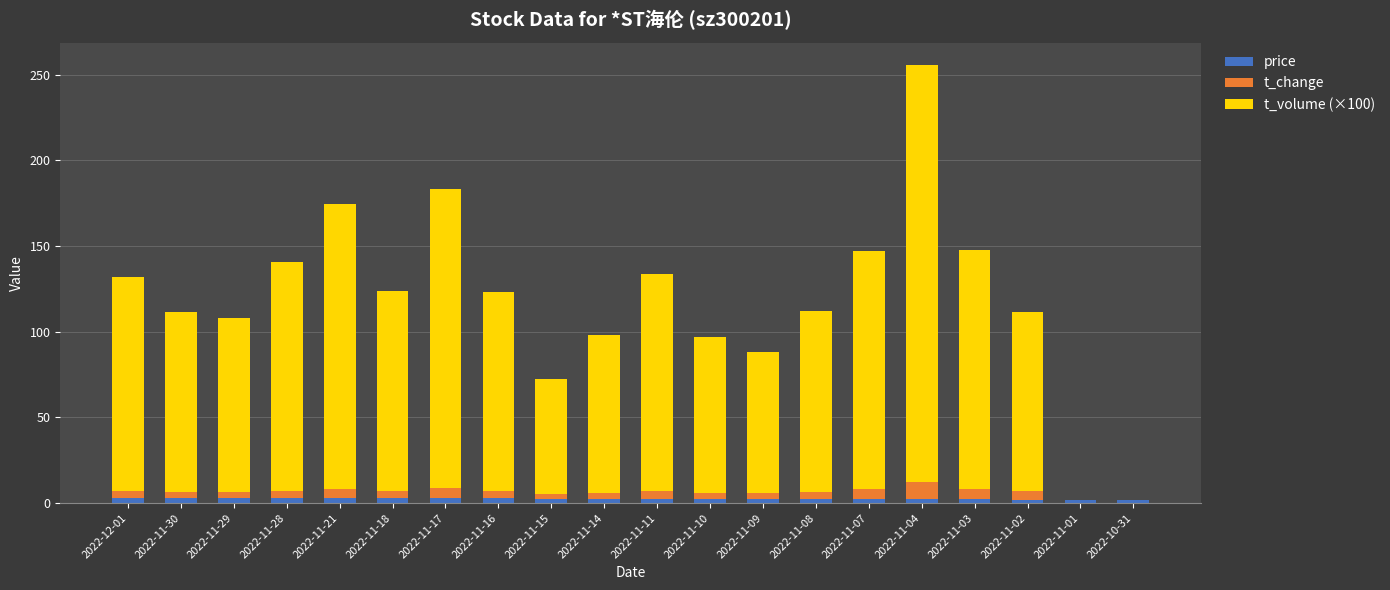

How many series are shown in this chart?

3